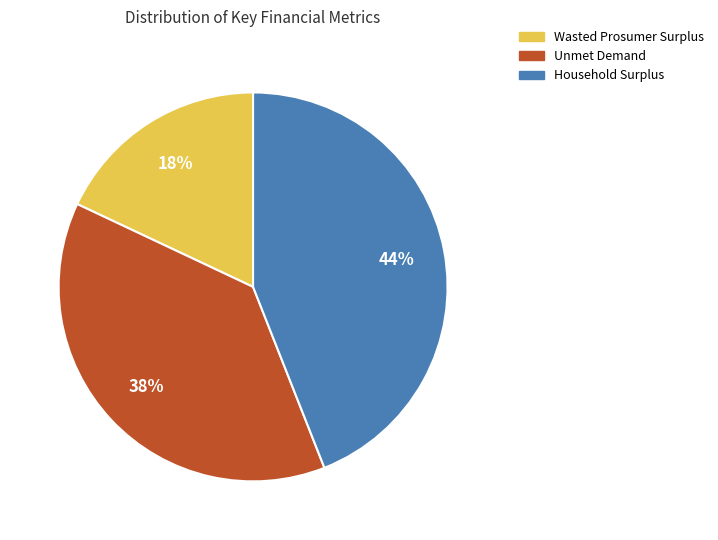

Which category has the smallest portion of the pie?

Wasted Prosumer Surplus